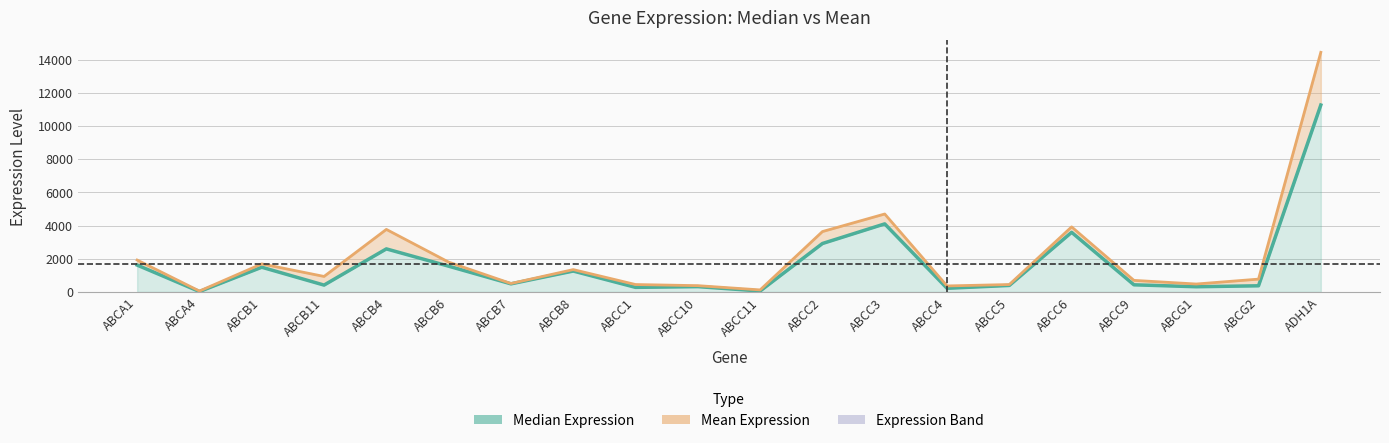

What is the total value across all series at ABCC9?

1127.2